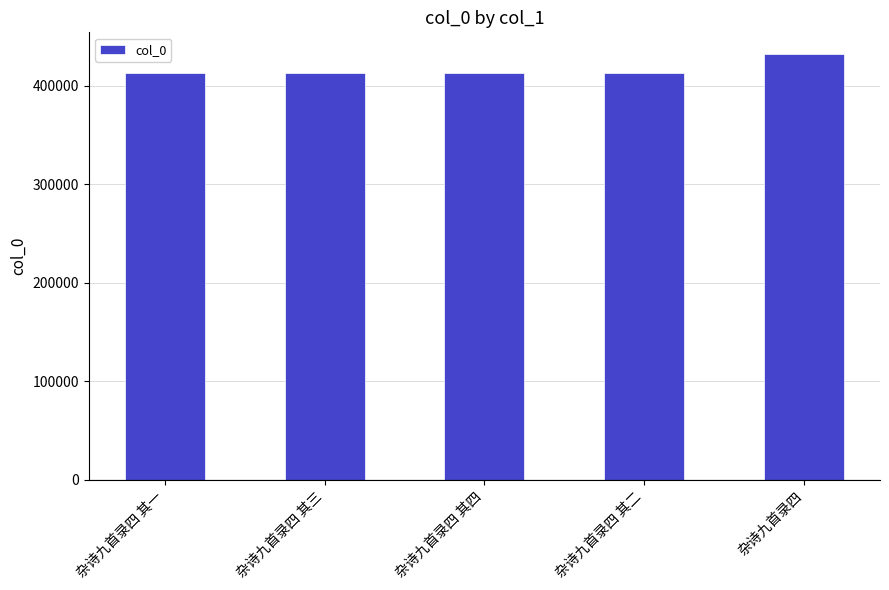

What is the ratio of the value at 杂诗九首录四 to the value at 杂诗九首录四 其四?

1.0